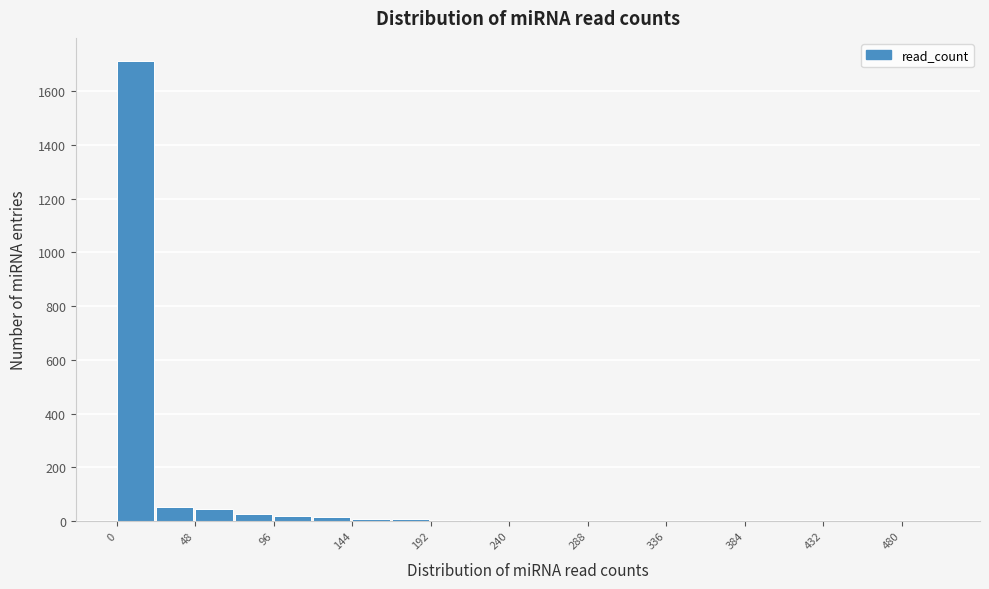

Reading left to right, list every bar in this chart as the range it spans on the x-axis followed by its height. Neither the bar edges nor the heights are printed on the chart, so give them approximately, as read against the axes.

0 to 24: 1720
24 to 48: 60
48 to 72: 40
72 to 96: 20
96 to 120: under 20
120 to 144: under 20
144 to 168: under 20
168 to 192: under 20
192 to 216: under 20
216 to 240: under 20
240 to 264: 0
264 to 288: 0
288 to 312: 0
312 to 336: 0
336 to 360: 0
360 to 384: 0
384 to 408: 0
408 to 432: 0
432 to 456: 0
456 to 480: 0
480 to 504: 0